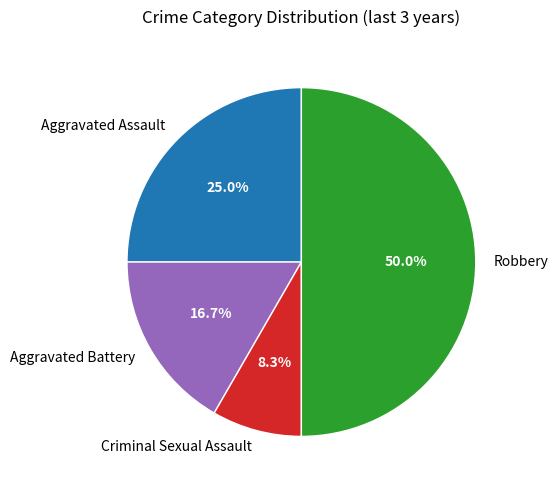

Is it true that Aggravated Battery is 26% of the pie?

False